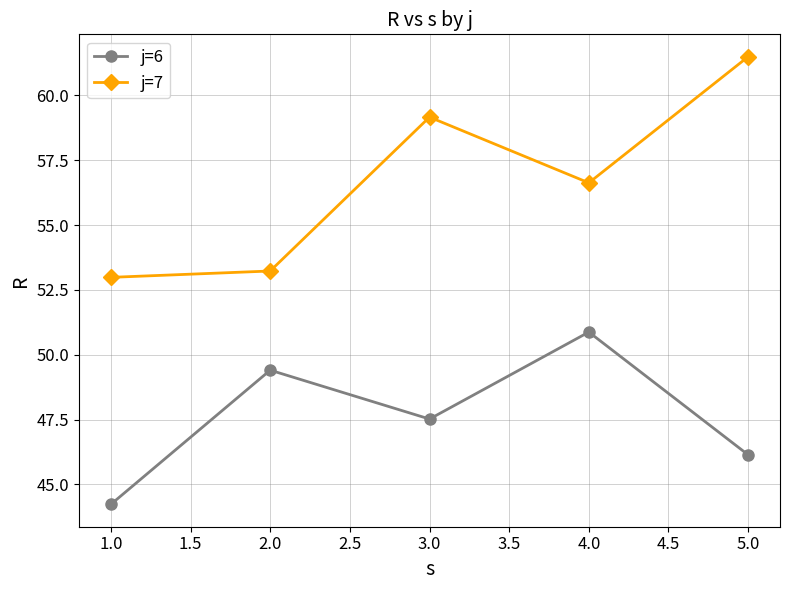

At how many categories does at least one series exceed 55?

3